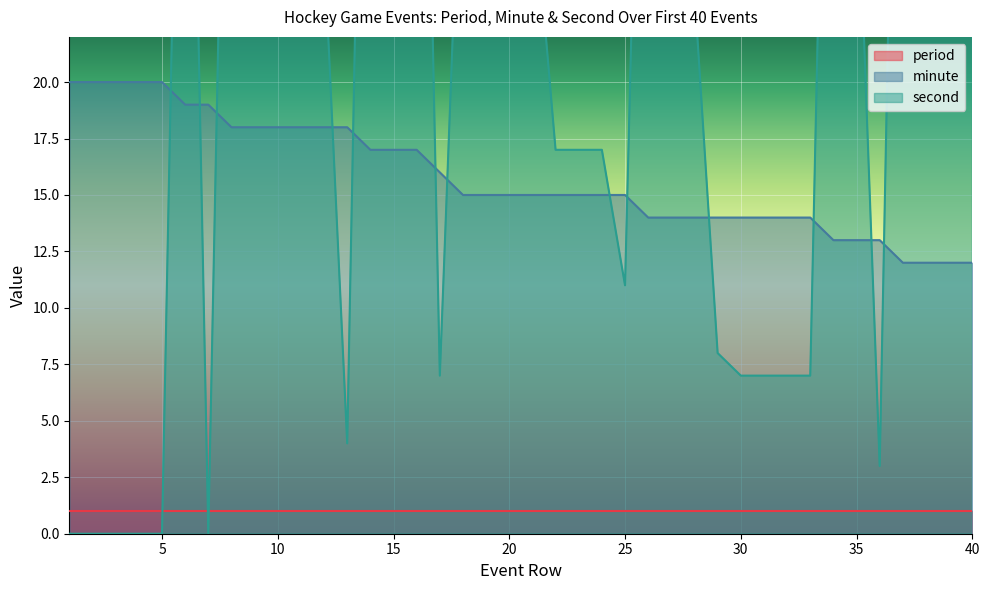

What is the minimum value for minute?

12